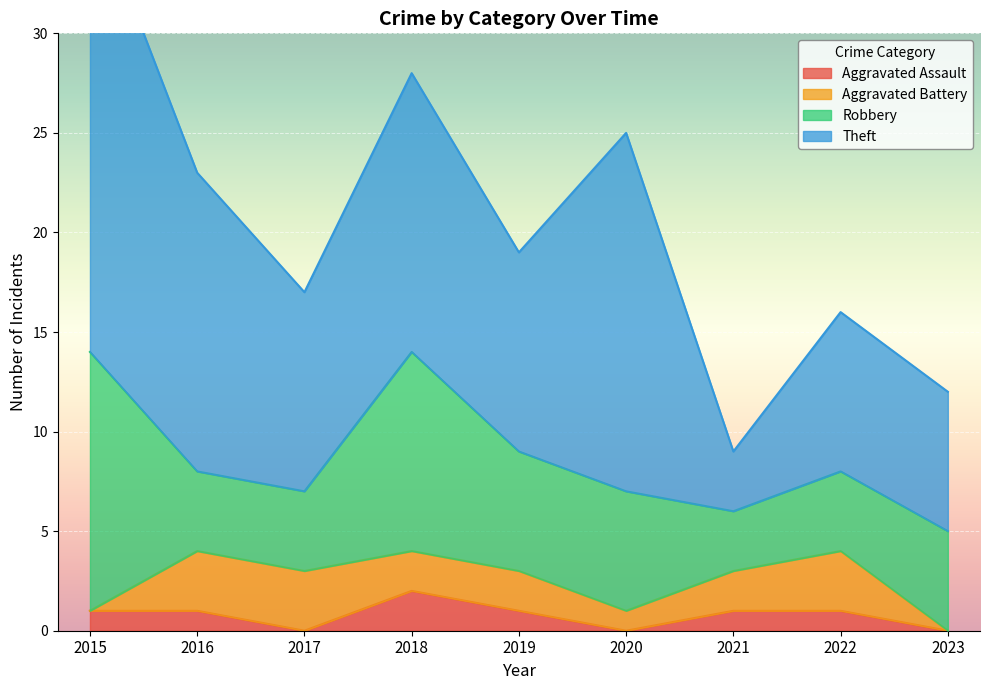

At which label does Robbery reach its peak?

2015